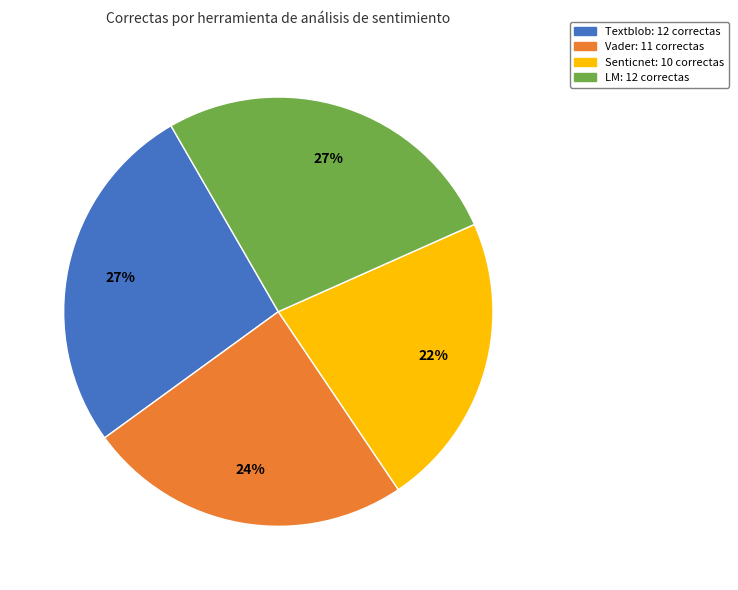

Is there a majority slice in this chart?

No